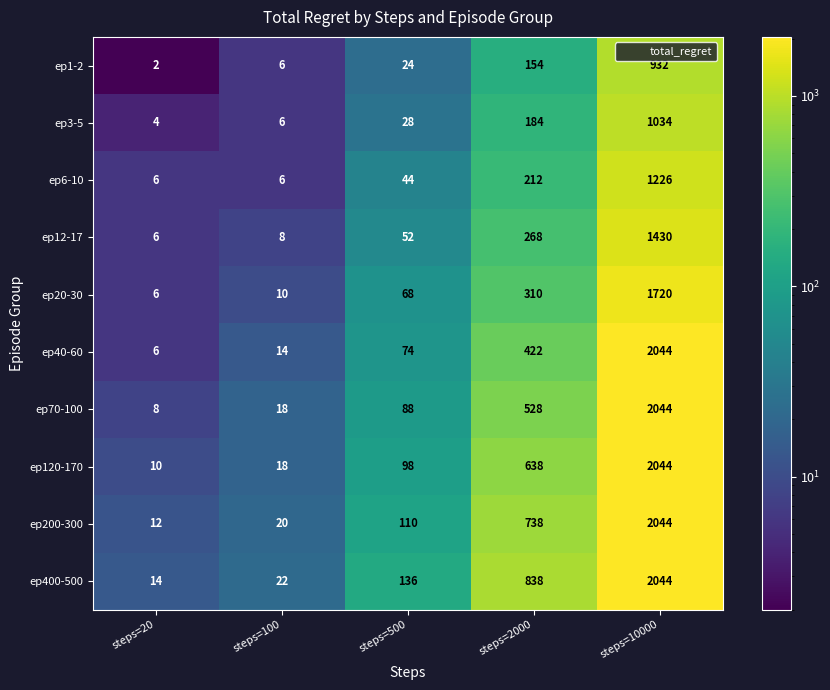

What is the greatest value displayed?

2044